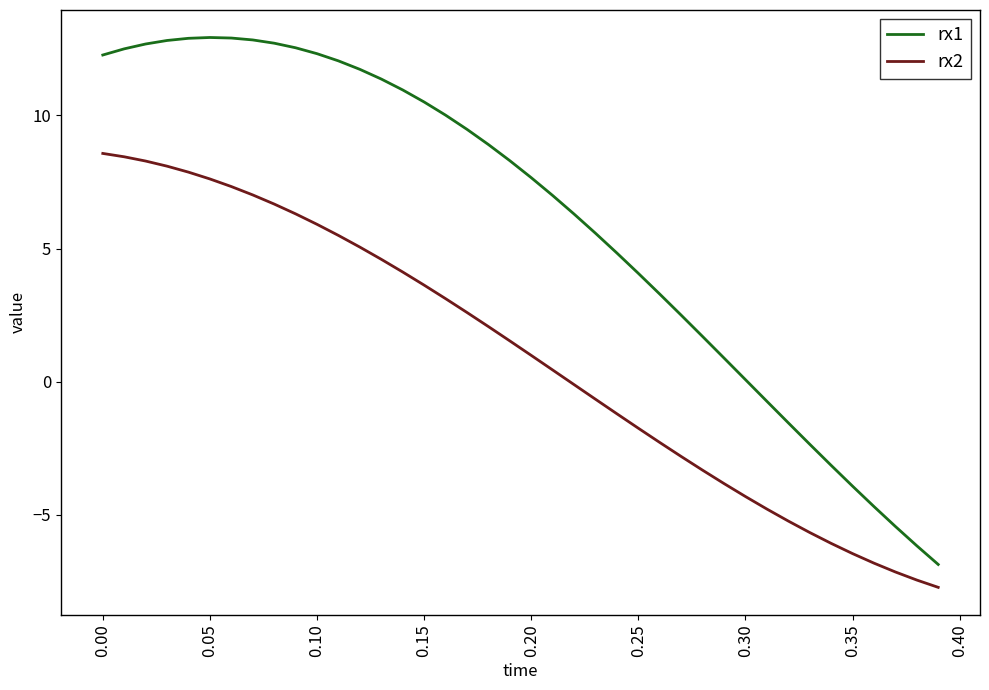

Rank the series by their average value, from lowest to highest.

rx2, rx1